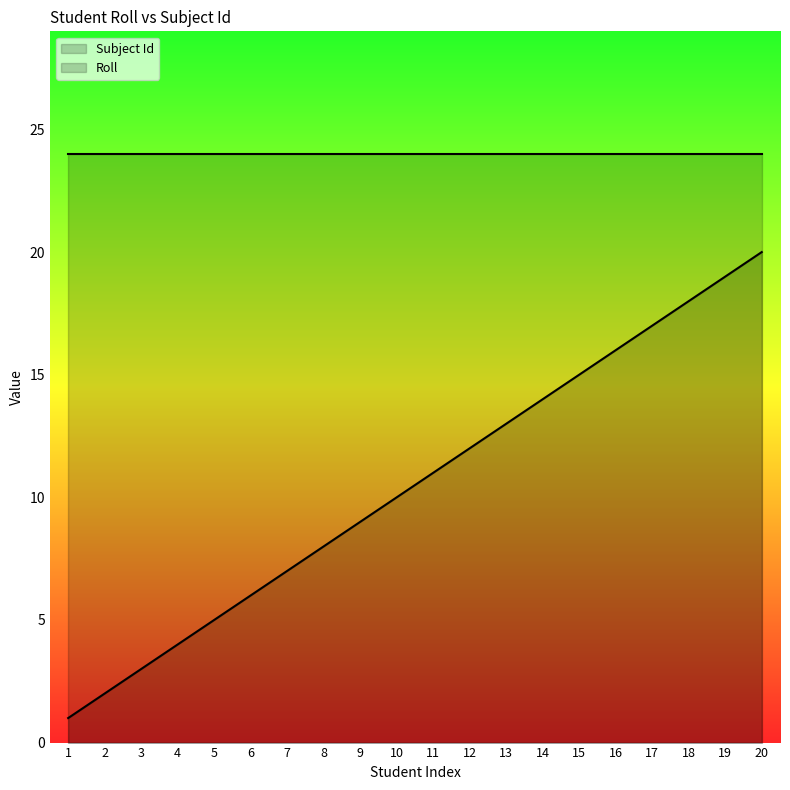

What is the average value of the Roll series?

10